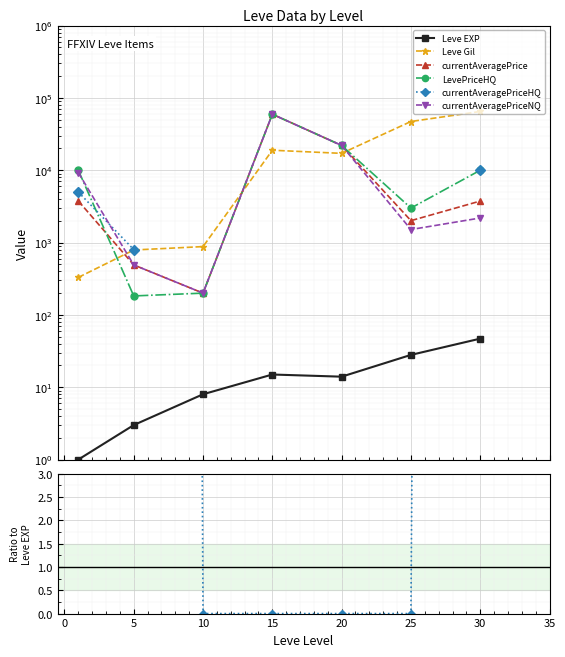

Which series changed the most between 10 and 20?

currentAveragePrice